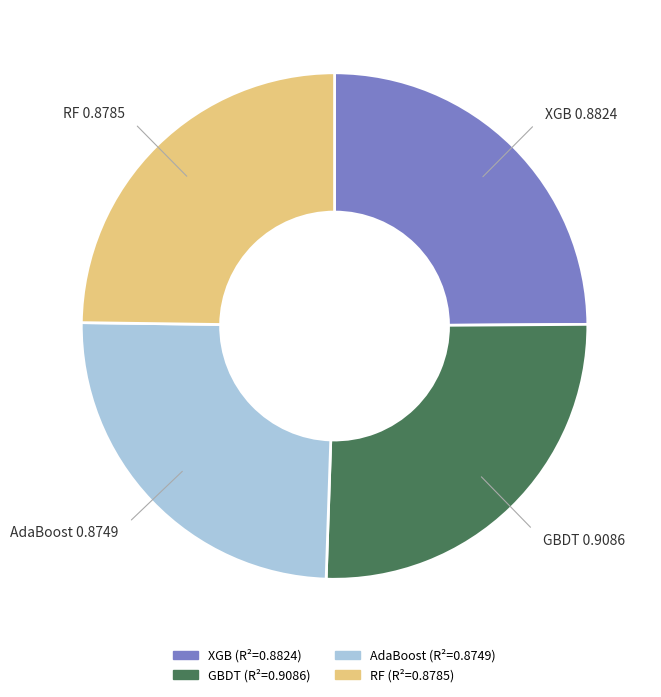

Does any single category account for the majority?

No